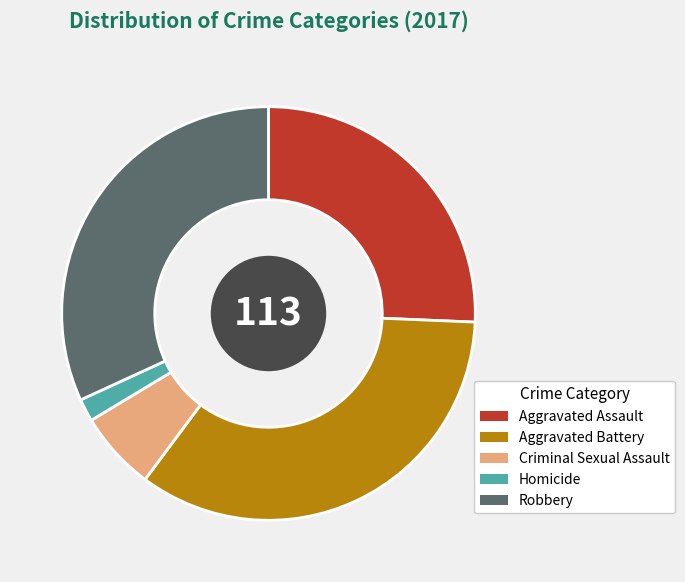

Does Aggravated Assault account for over 50% of the chart?

No